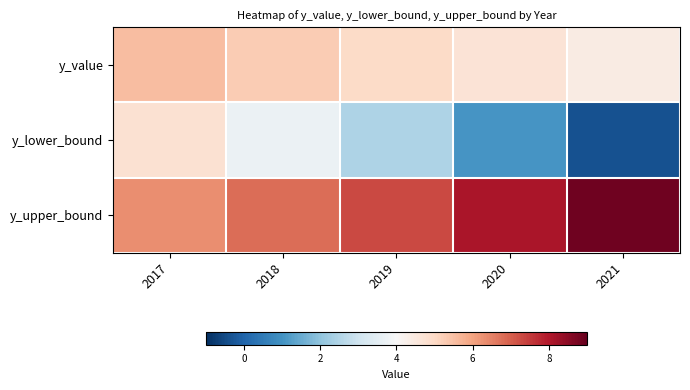

What is the total value across all series at 2018?

15.8